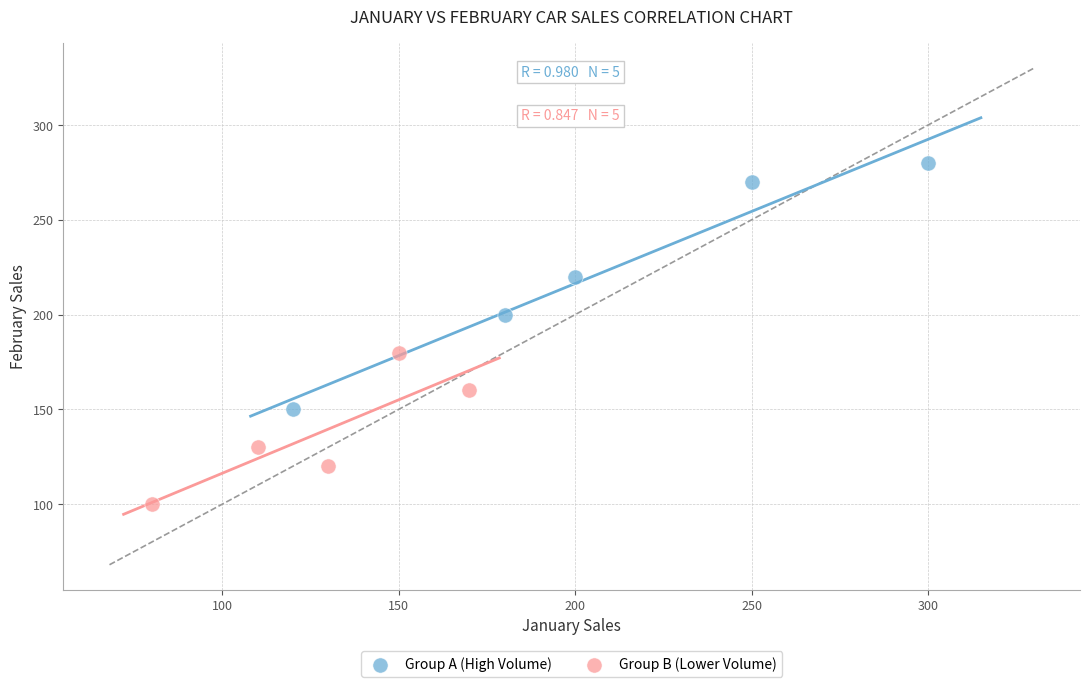

Which series has the largest Y range (max minus min)?

Group A (High Volume)